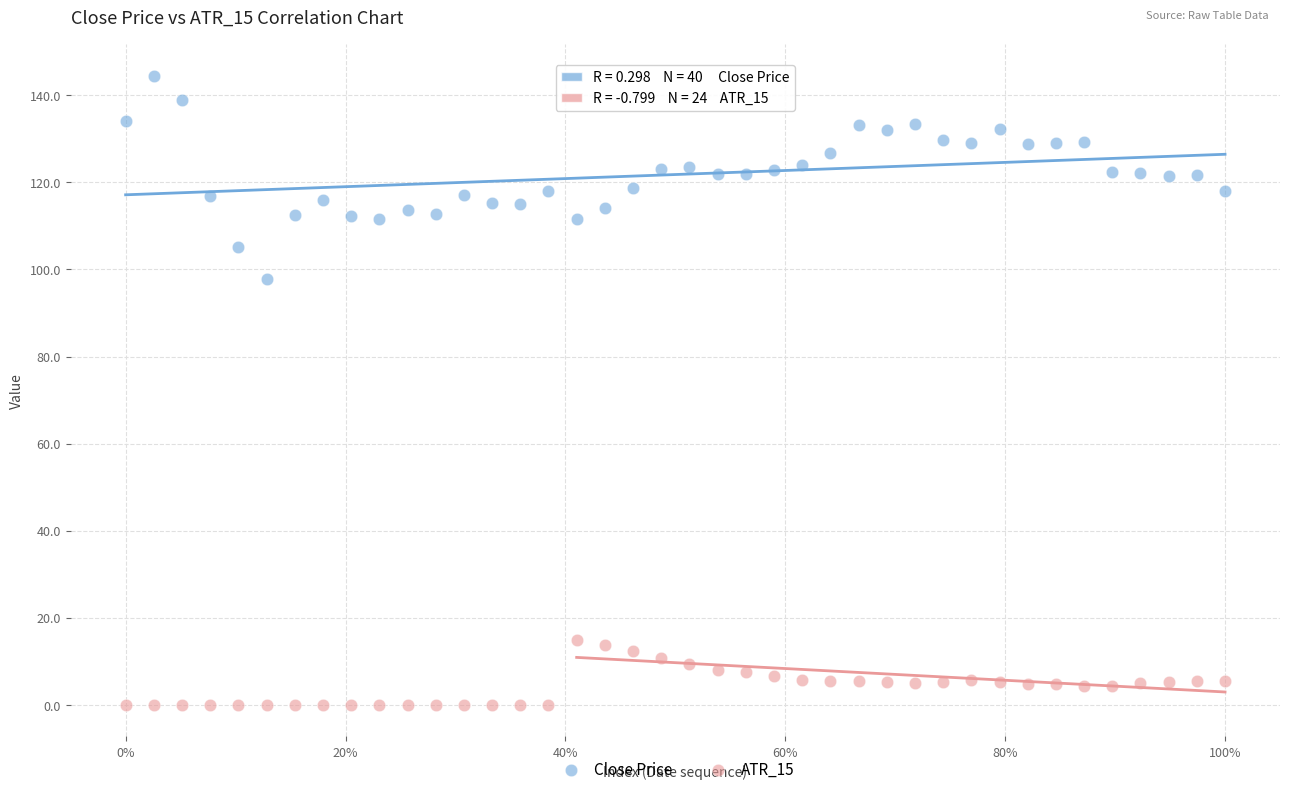

Across all series, what Y value is closest to 72?

97.8